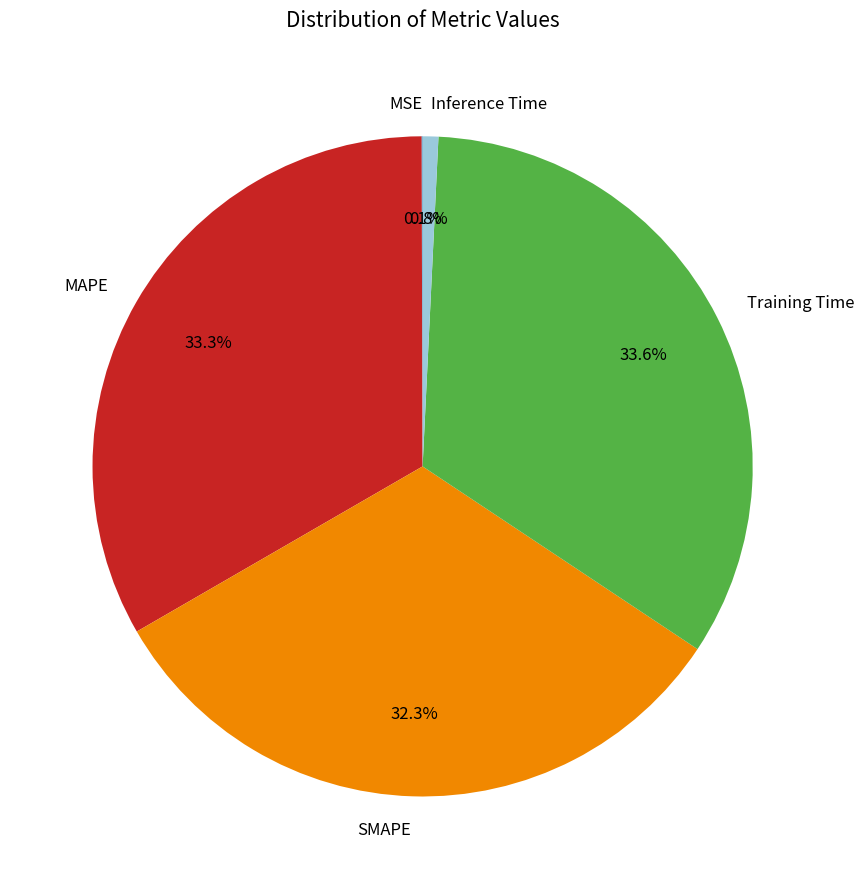

Does any single category account for the majority?

No